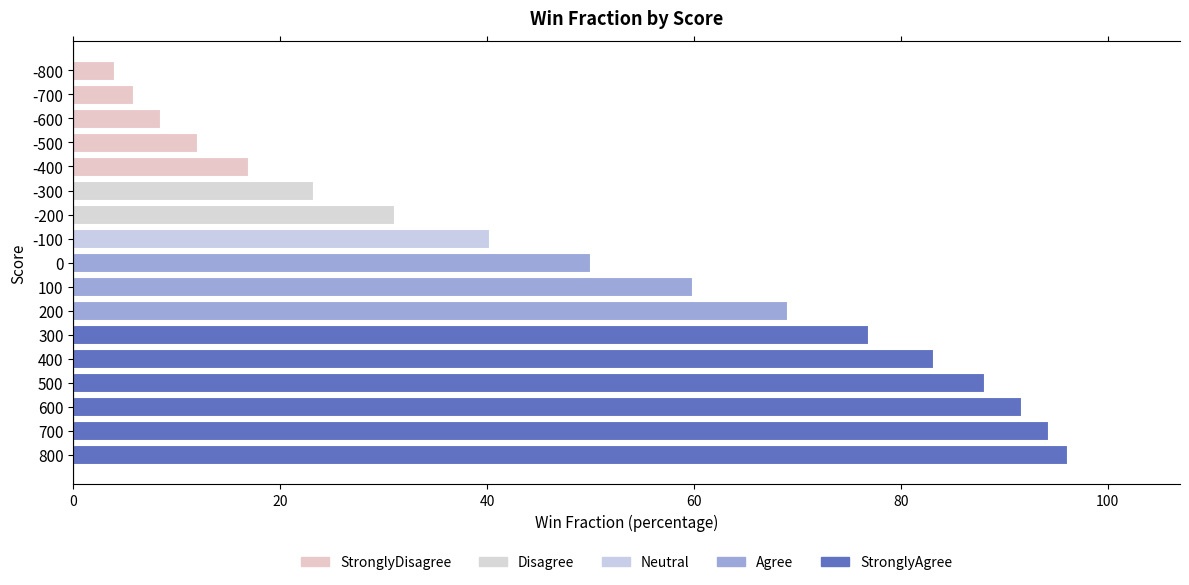

What is the greatest value displayed?

96.1